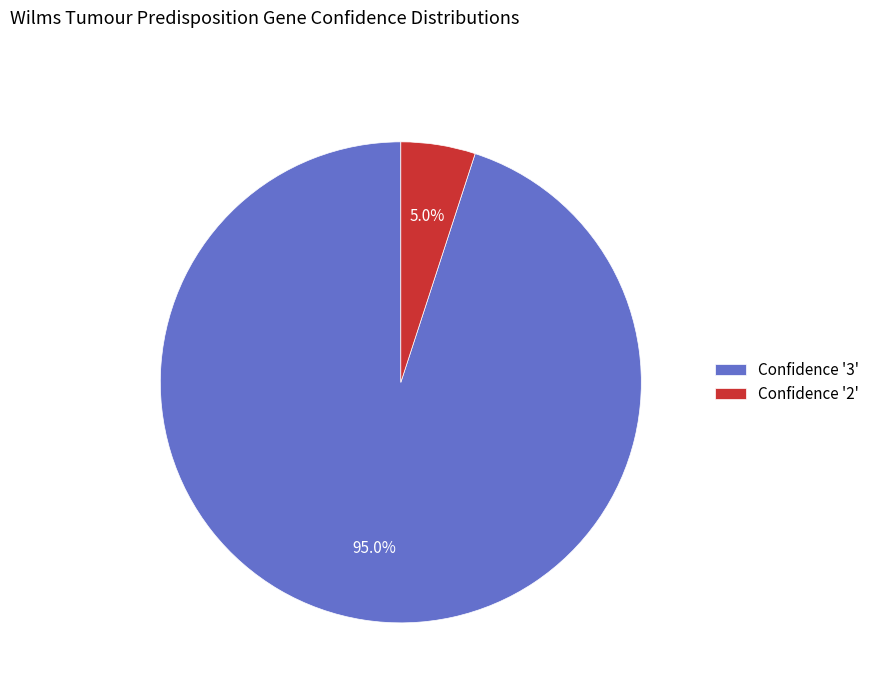

Which category accounts for the majority?

Confidence '3'